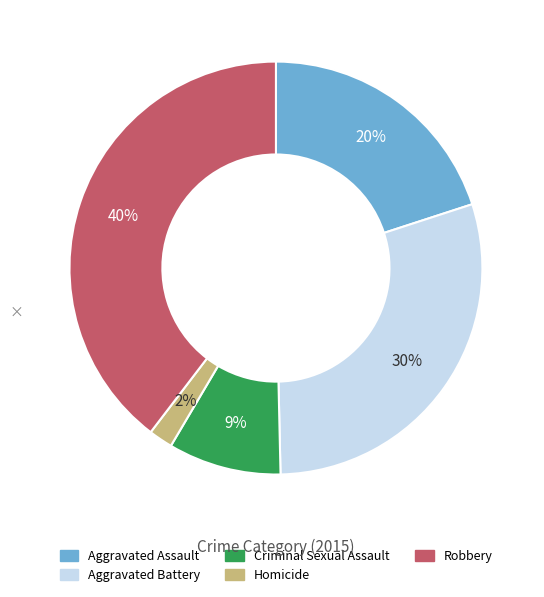

To the nearest percent, what percentage of the pie is Robbery?

40%